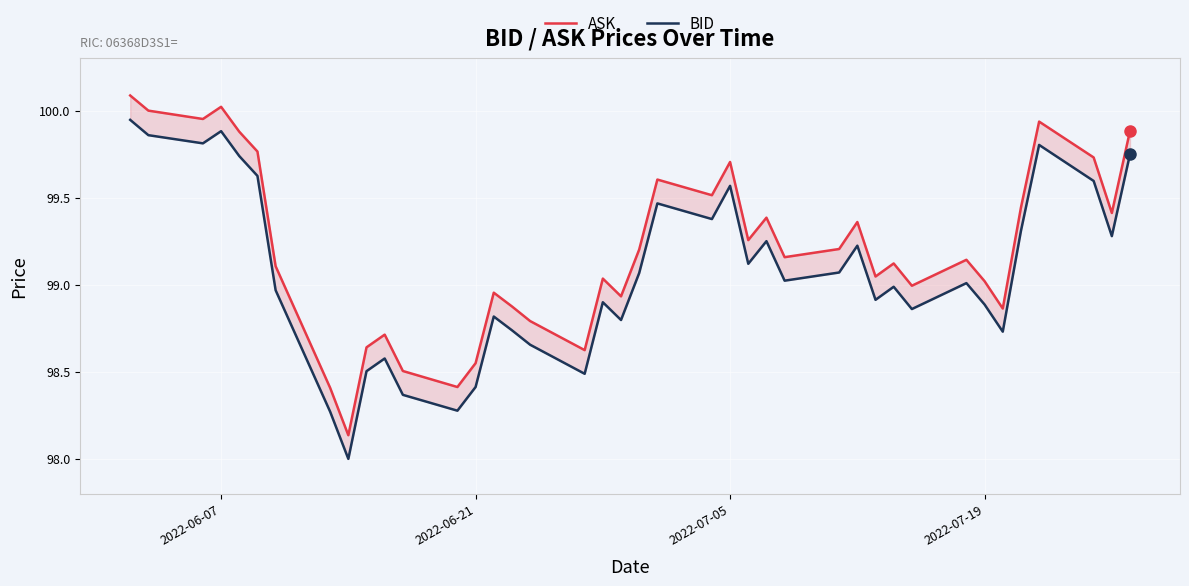

Which series has the largest total across all categories?

ASK